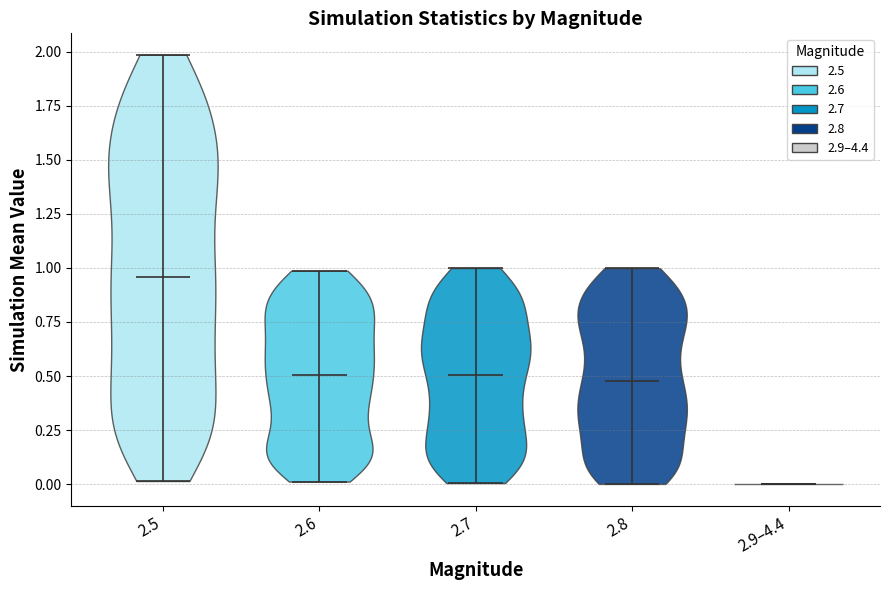

What is the highest point the violin for 2.9–4.4 reaches on the y-axis? The values are not printed on the chart, so give them approximately, as read against the axis.

0.00